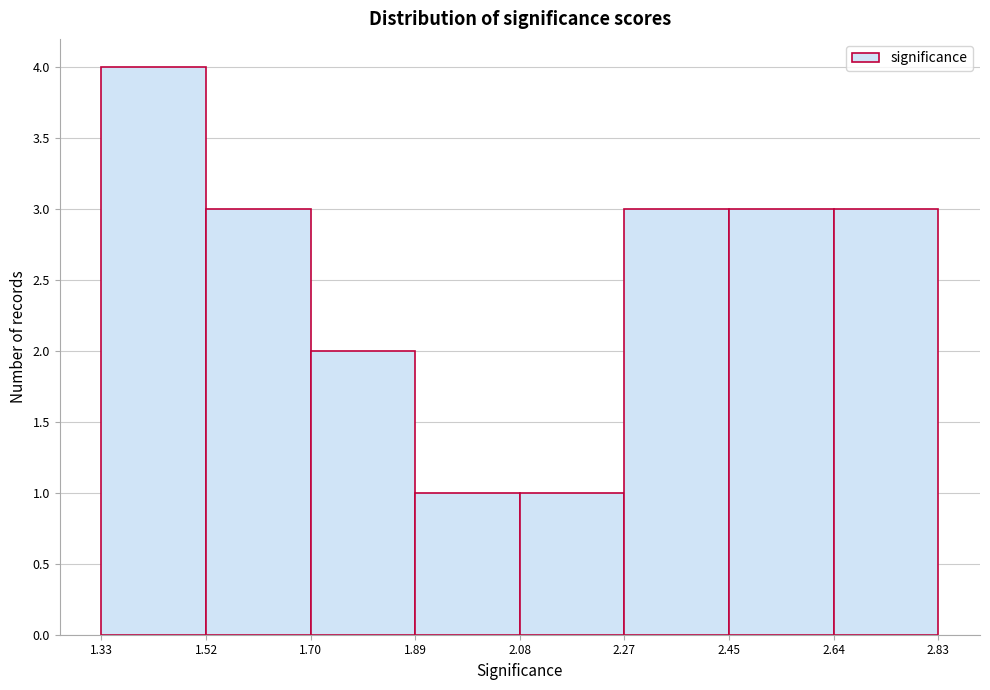

Which range on the x-axis has the tallest bar?

1.33 to 1.52